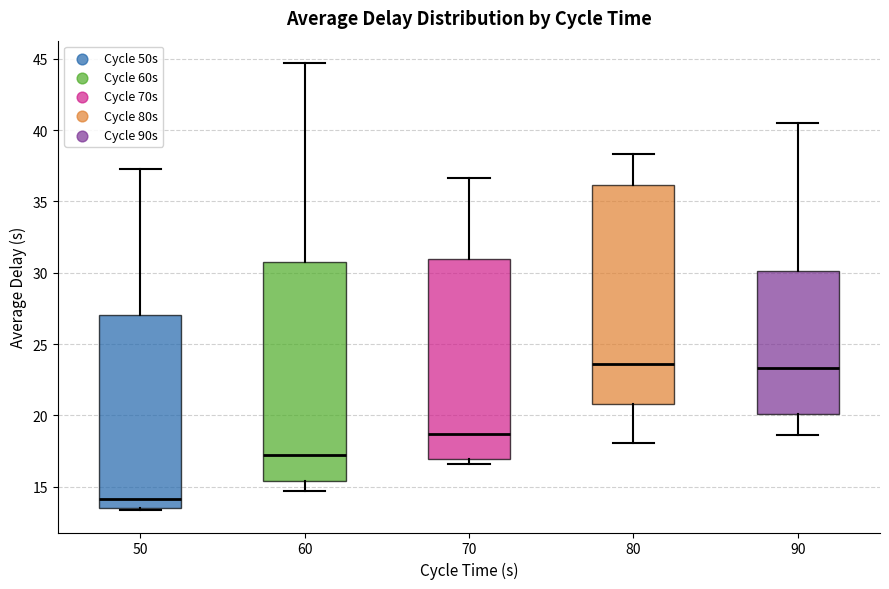

Reading left to right, transcribe this box plot: for each box, give where its median line is, the range the box spans, and where its two whiskers end, as read against the y-axis. The values are not printed on the chart, so give them approximately, as read against the axis.

50: median 14.0, box 13.5 to 27.0, whiskers 13.5 to 37.0
60: median 17.0, box 15.5 to 30.5, whiskers 14.5 to 44.5
70: median 18.5, box 17.0 to 31.0, whiskers 16.5 to 36.5
80: median 23.5, box 21.0 to 36.0, whiskers 18.0 to 38.5
90: median 23.5, box 20.0 to 30.0, whiskers 18.5 to 40.5